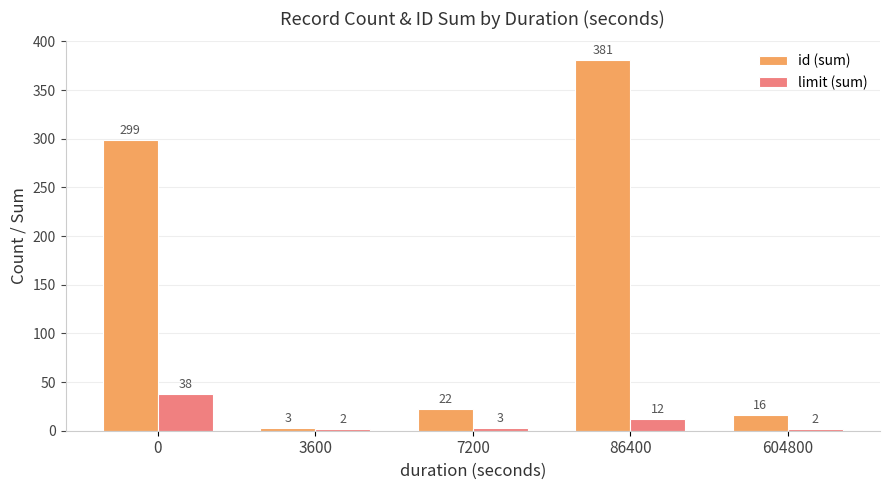

Is it true that id (sum) equals 381 at 86400?

True